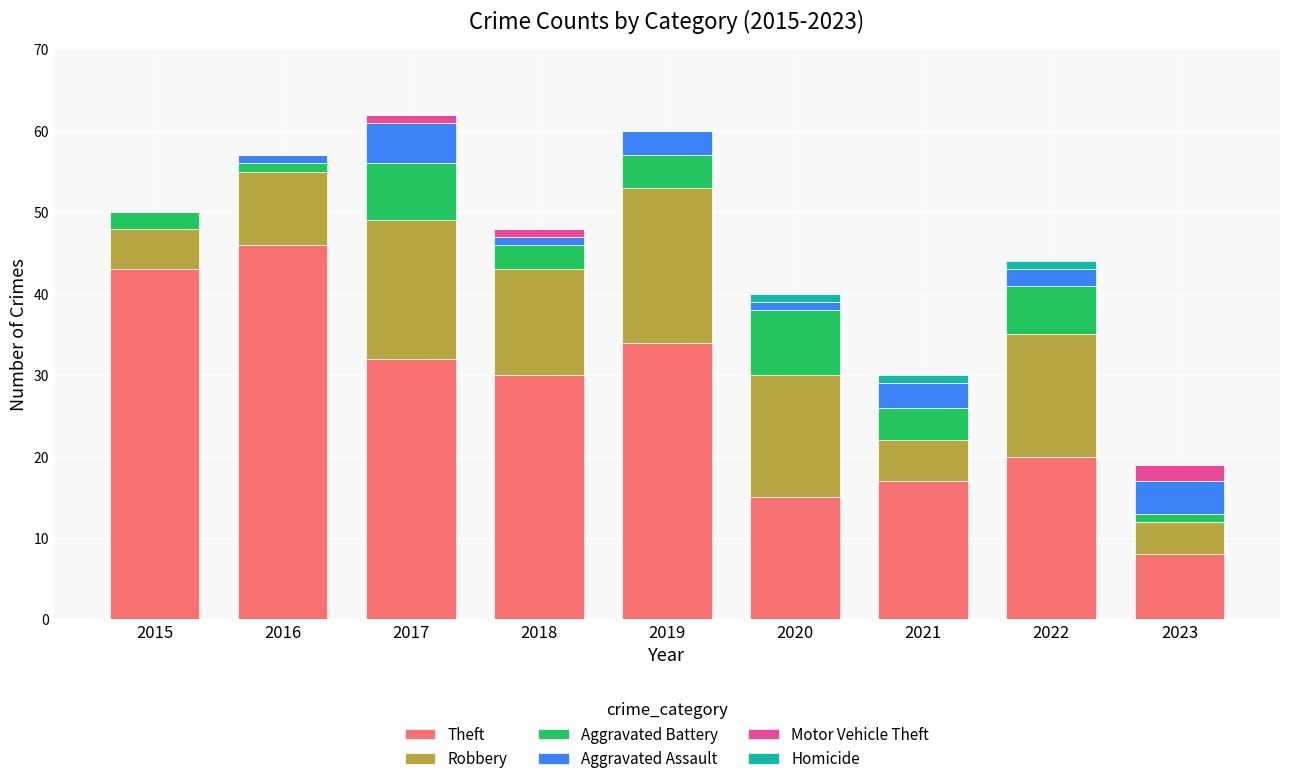

The value of Theft at 2021 is 17. True or false?

True